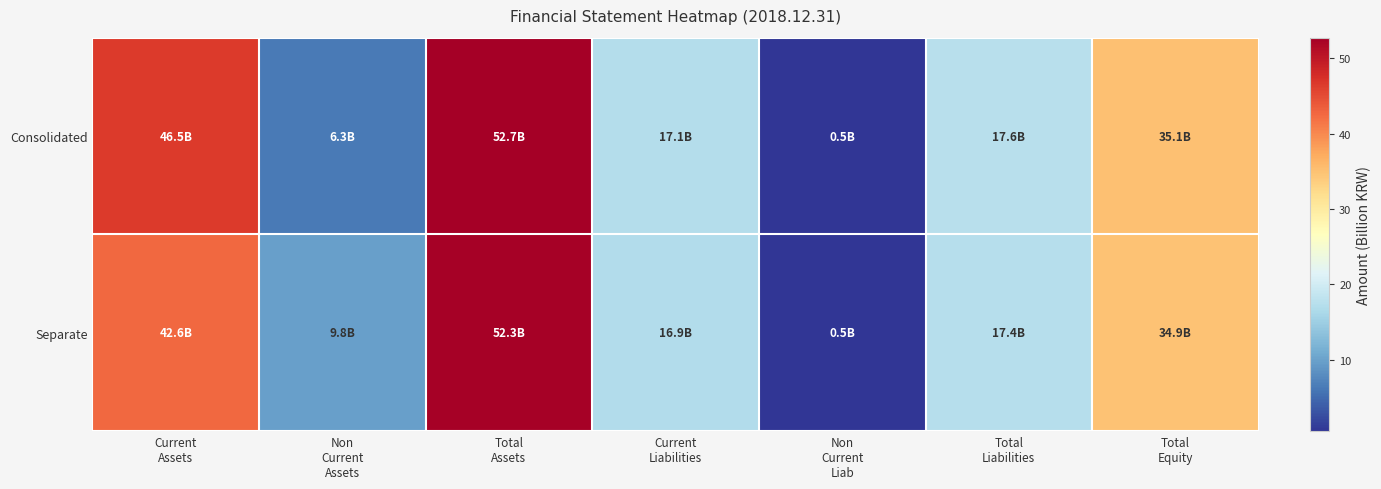

Reading left to right, list all the values displayed in this chart.

Consolidated: Current
Assets=46.5	Non
Current
Assets=6.3	Total
Assets=52.7	Current
Liabilities=17.1	Non
Current
Liab=0.5	Total
Liabilities=17.6	Total
Equity=35.1
Separate: Current
Assets=42.6	Non
Current
Assets=9.8	Total
Assets=52.3	Current
Liabilities=16.9	Non
Current
Liab=0.5	Total
Liabilities=17.4	Total
Equity=34.9